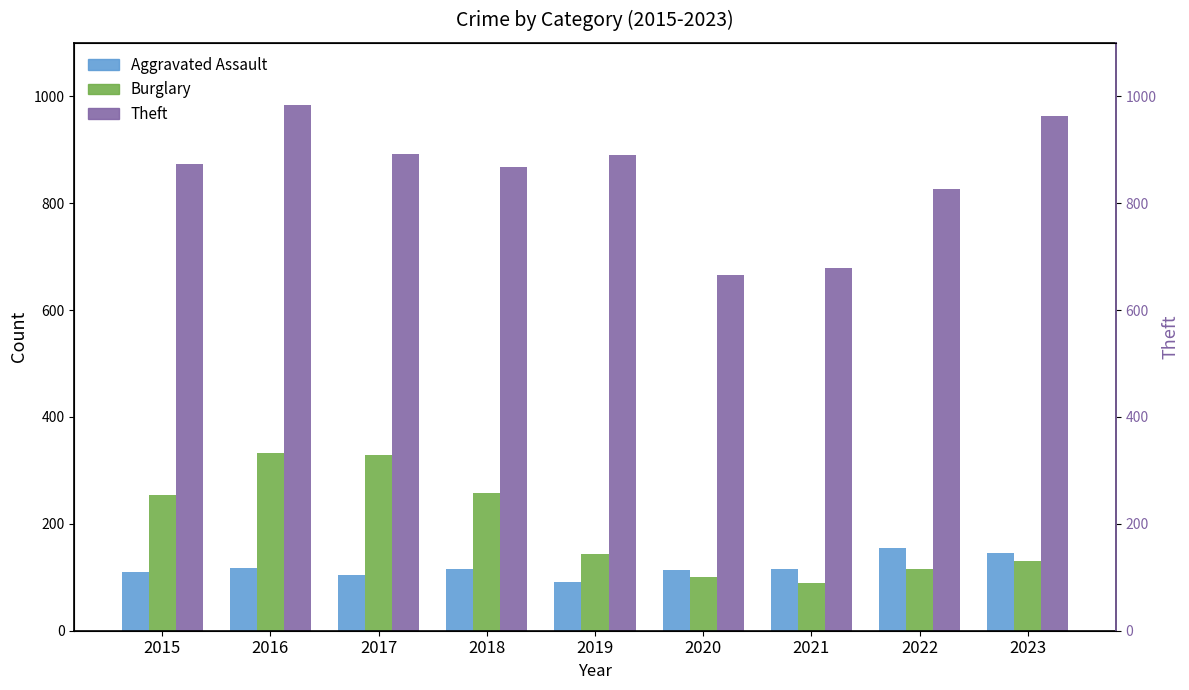

Count the number of data series in this chart.

3